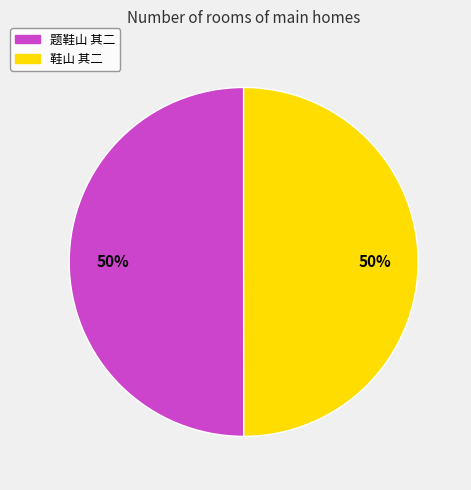

To the nearest percent, what is the combined percentage of 鞋山 其二 and 题鞋山 其二?

100%